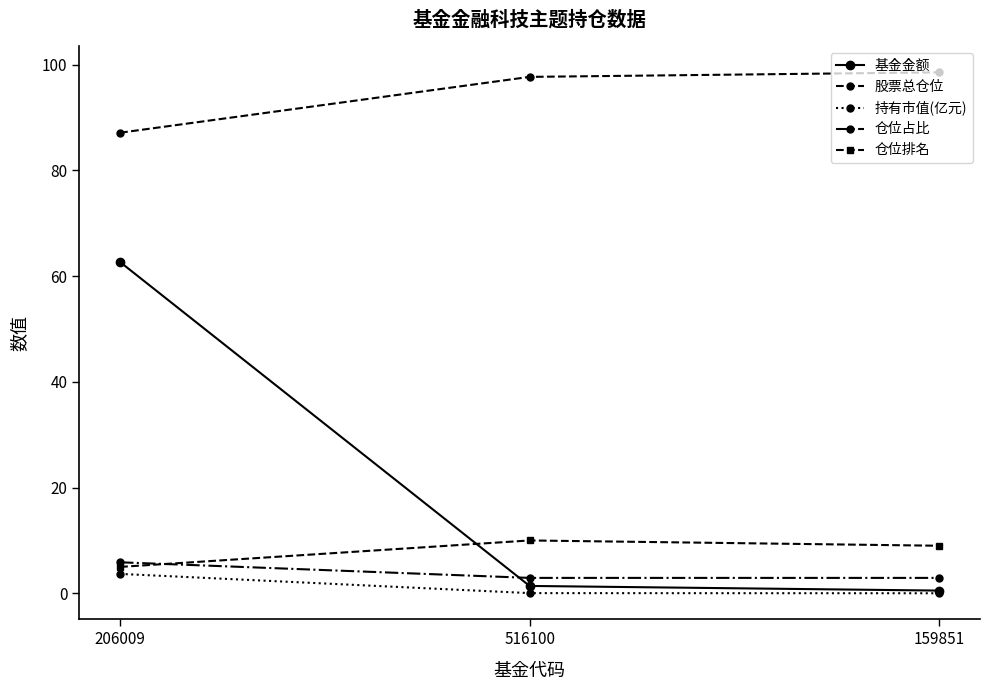

Count the number of categories in the chart.

3